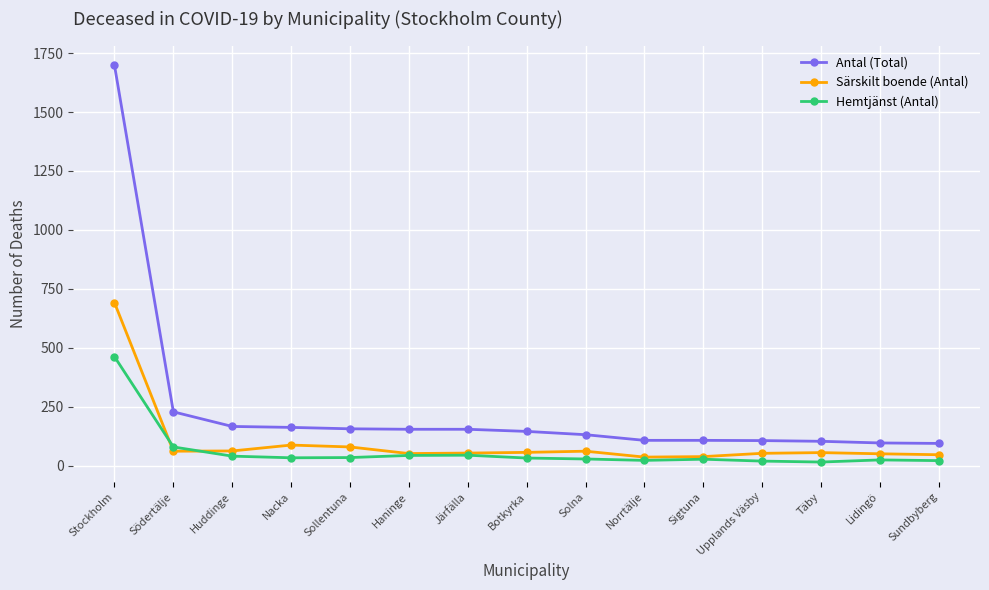

What is the difference between the highest and lowest values at Nacka?

129